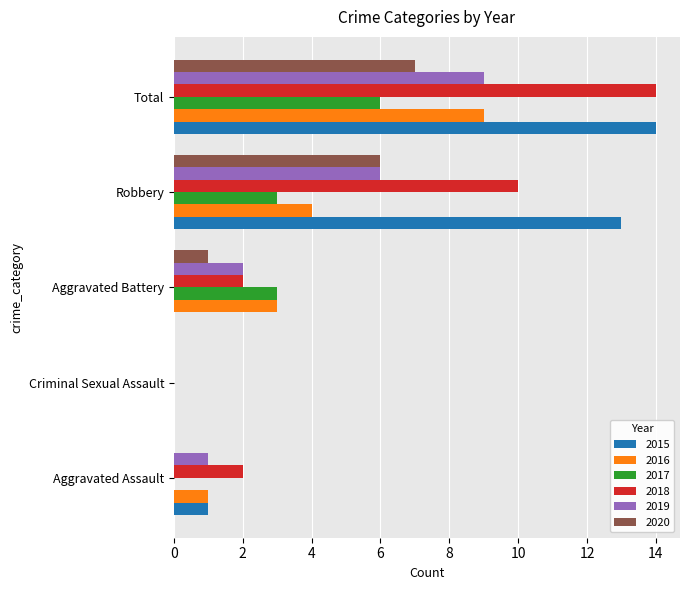

What is the sum of the 2020 values at Robbery and Aggravated Assault?

6